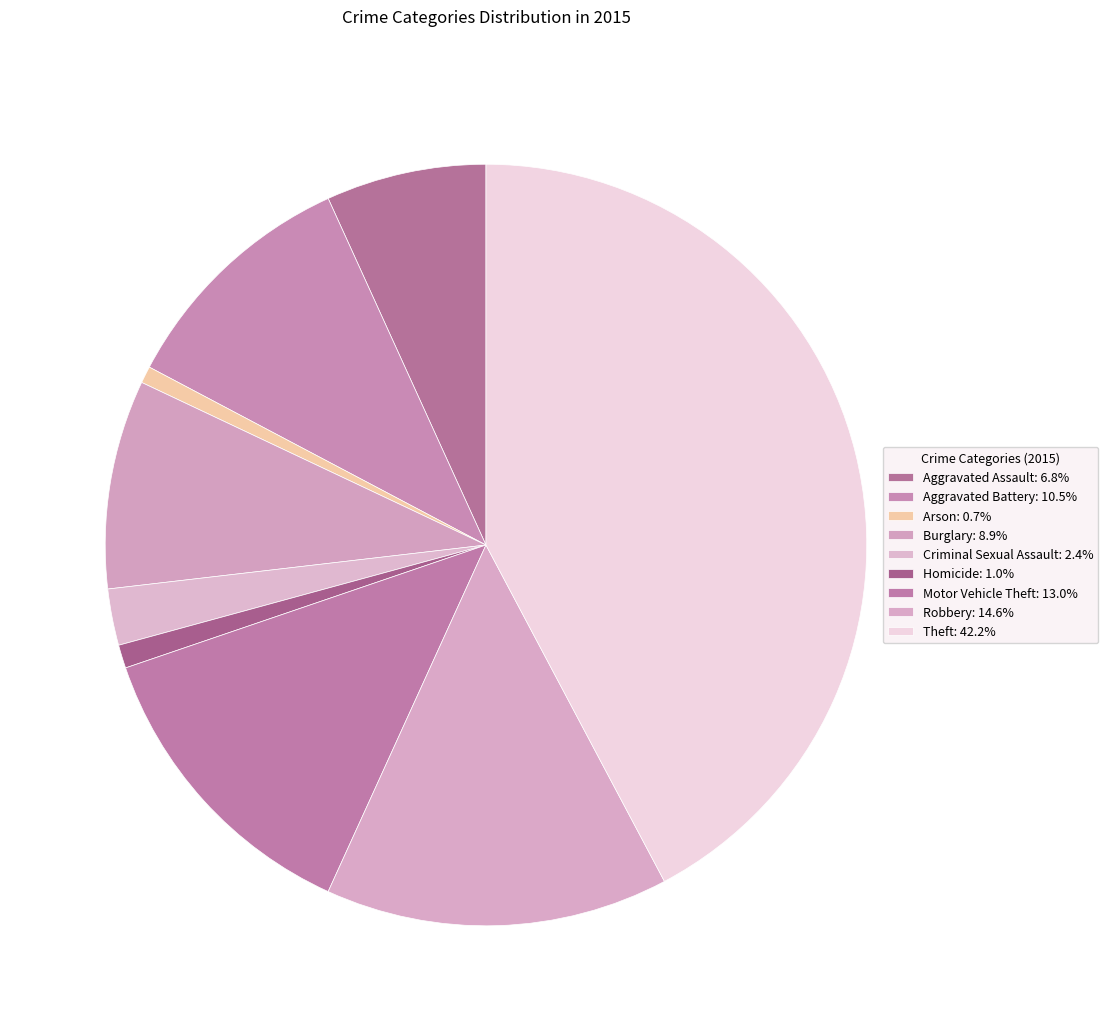

To the nearest percent, what portion does Criminal Sexual Assault represent?

2%